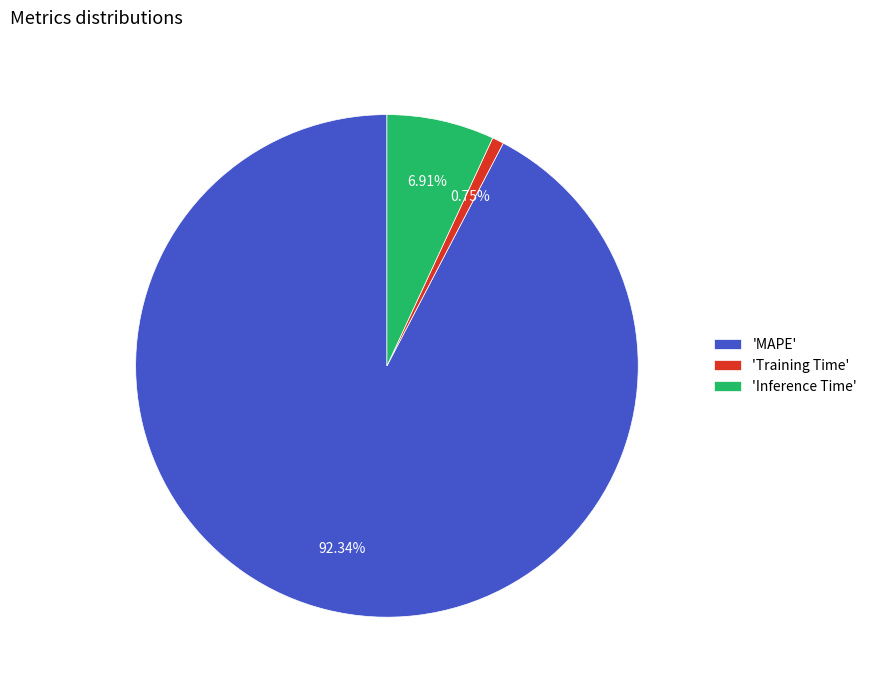

Combined, do 'Training Time' and 'MAPE' account for over 50%?

Yes